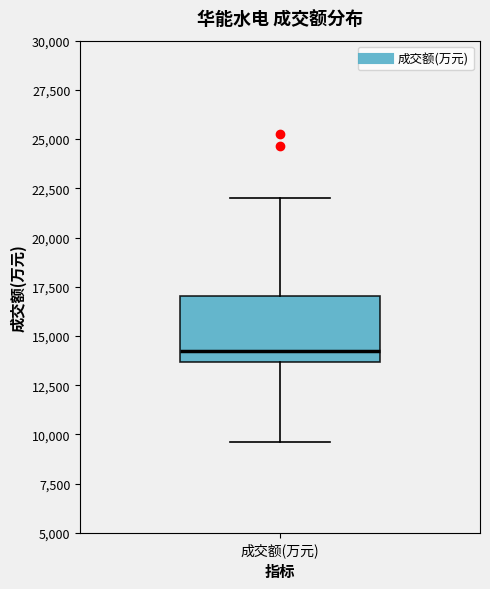

Transcribe this box plot: give where the median line is, the range the box spans, and where the two whiskers end, as read against the y-axis. The values are not printed on the chart, so give them approximately, as read against the axis.

median 14000, box 13500 to 17000, whiskers 9500 to 22000